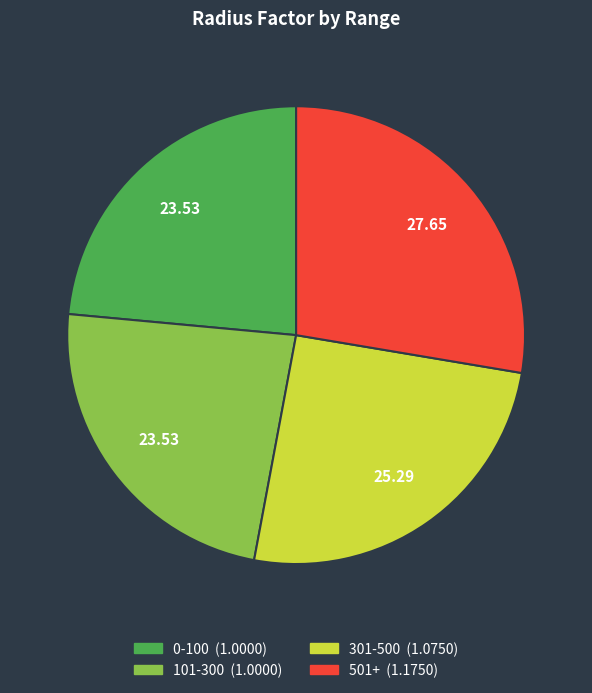

Do 301-500 and 101-300 together represent more than half of the pie?

No